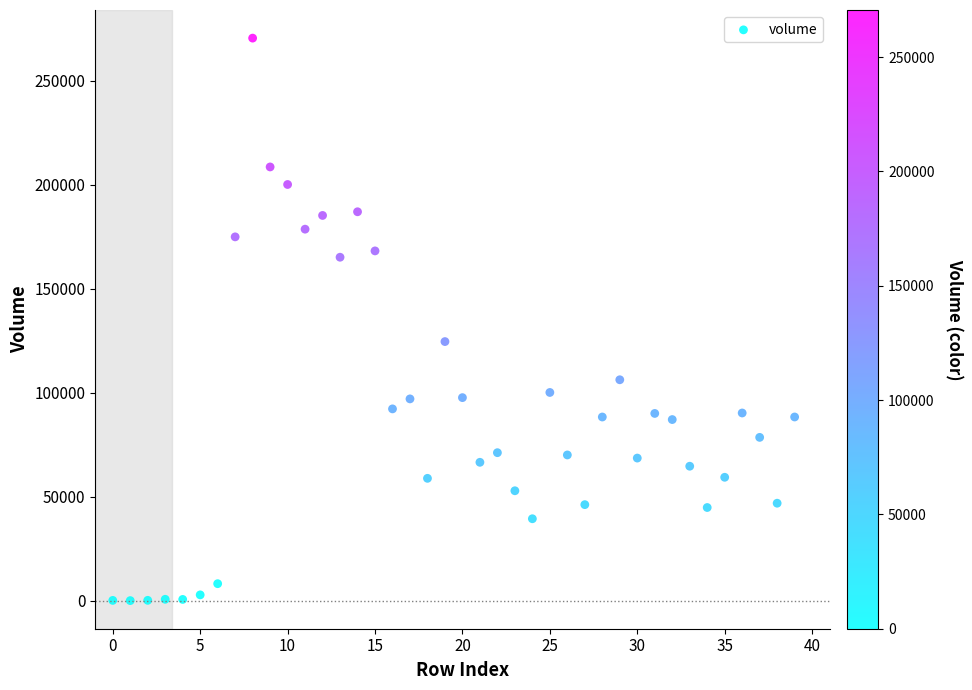

What is the range of Y values (max minus min)?

270477